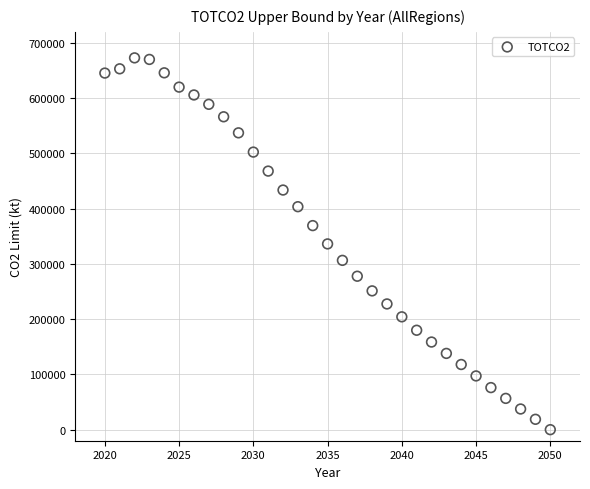

What is the range of X values (max minus min)?

30.0